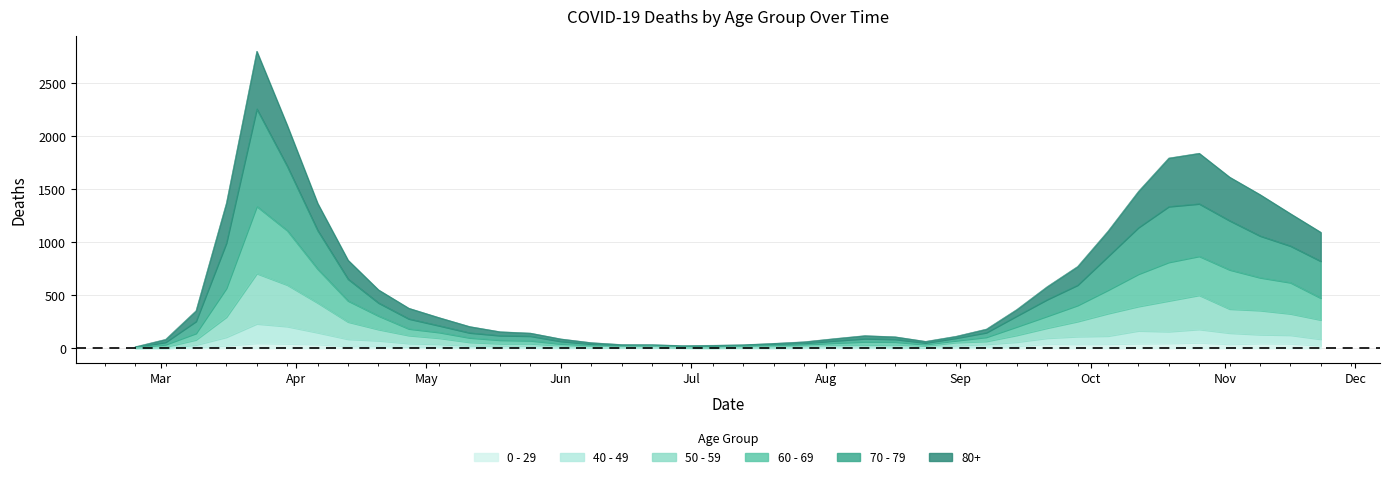

What are all the series names shown in the legend?

0 - 29, 40 - 49, 50 - 59, 60 - 69, 70 - 79, 80+